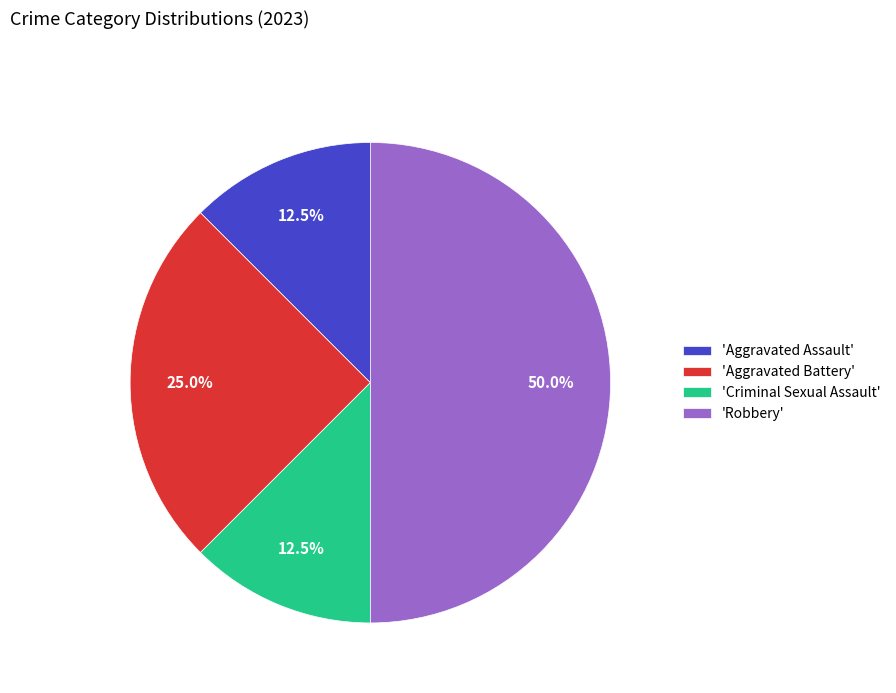

What is the largest slice in the pie chart?

'Robbery'